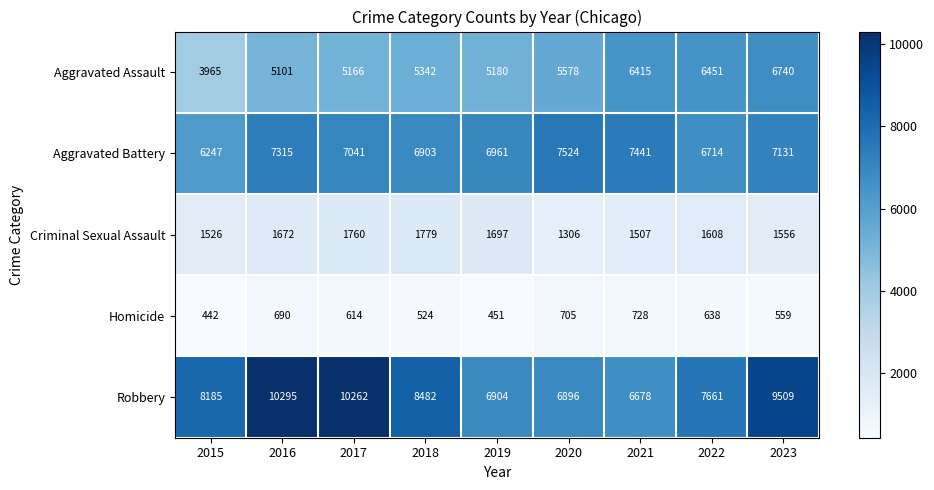

Rank the series by their maximum value, from highest to lowest.

Robbery, Aggravated Battery, Aggravated Assault, Criminal Sexual Assault, Homicide